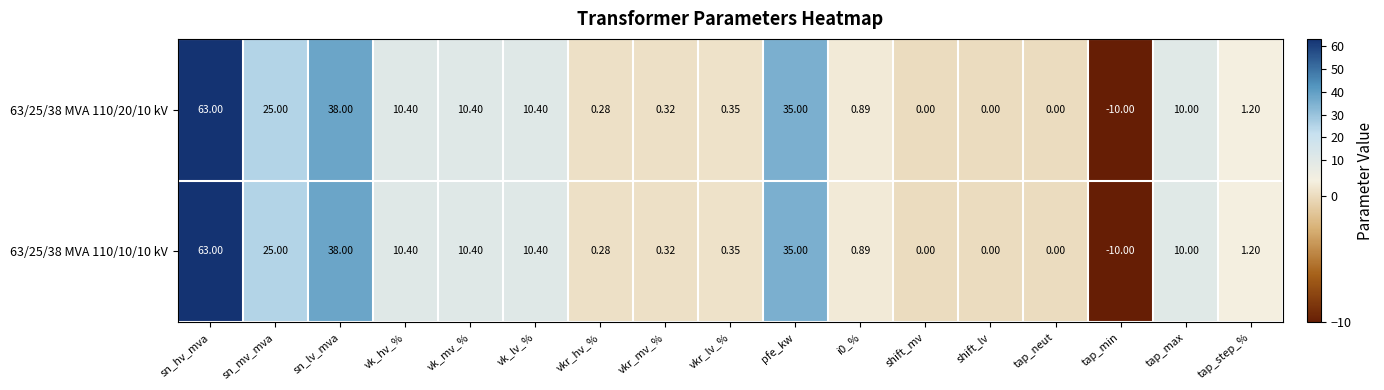

What is the total value across all series at tap_step_%?

2.4